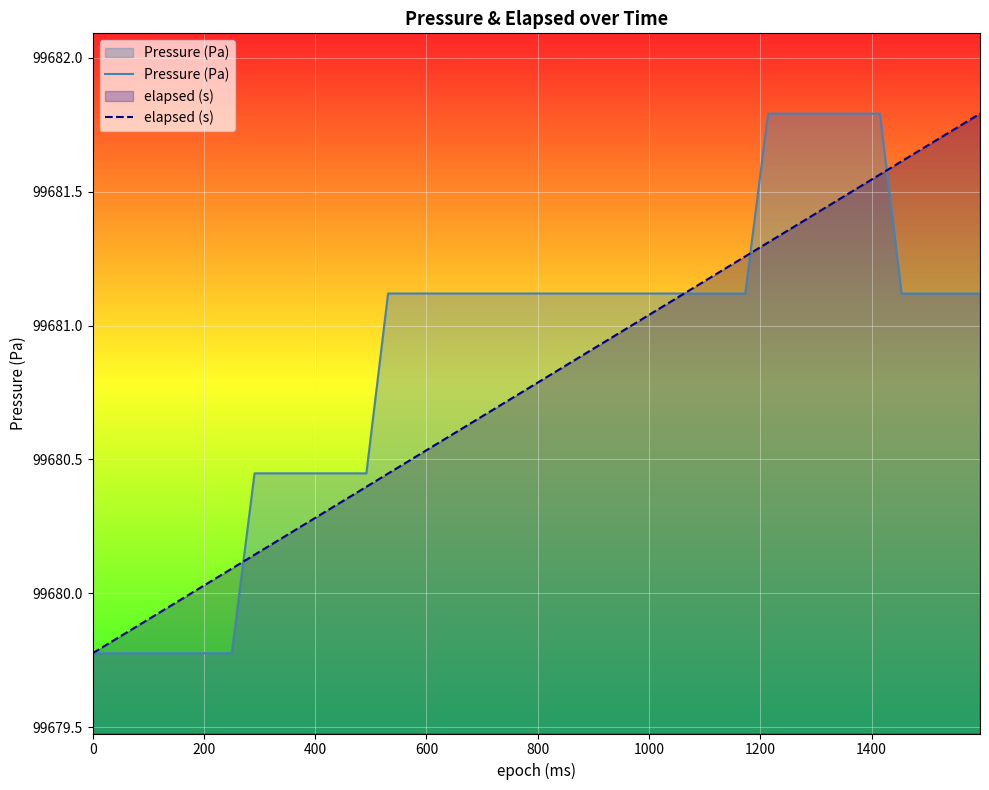

Which series has the largest total across all categories?

Pressure (Pa)